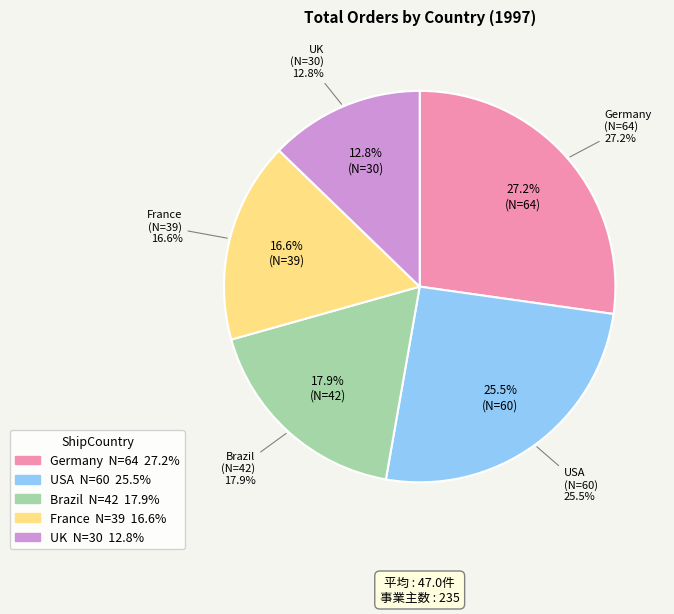

The Germany slice represents 39% of the pie. True or false?

False